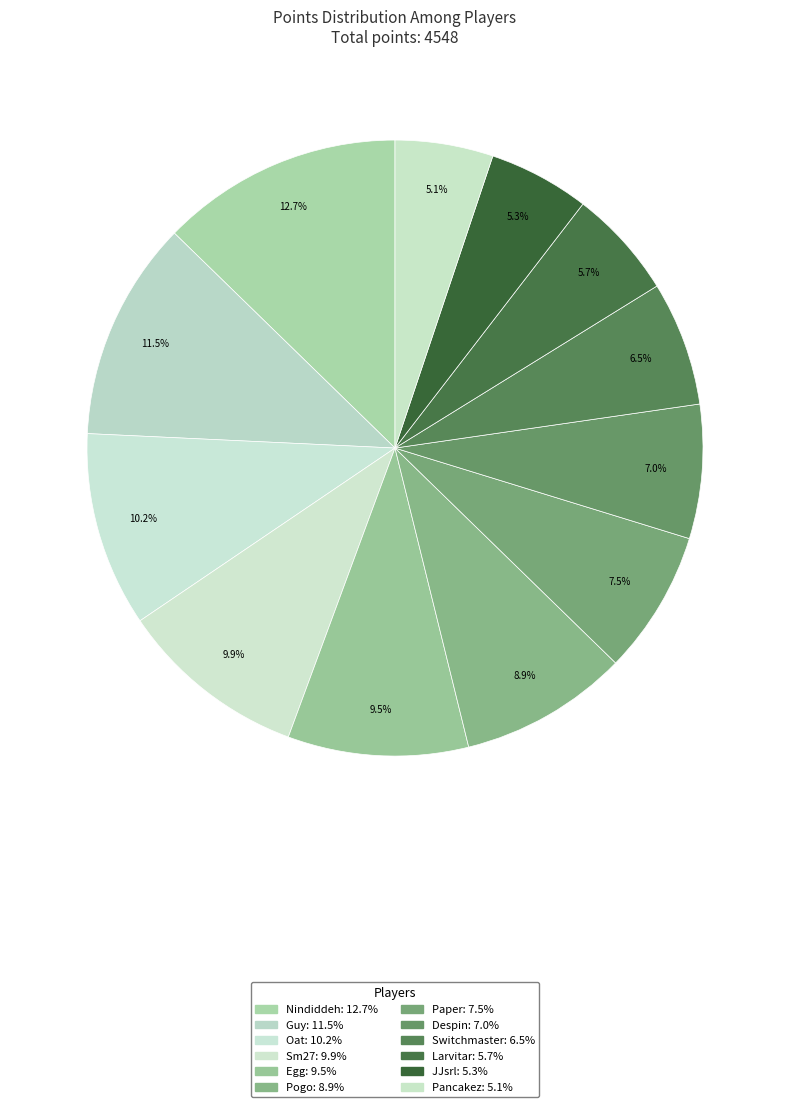

Count the number of slices in the pie.

12